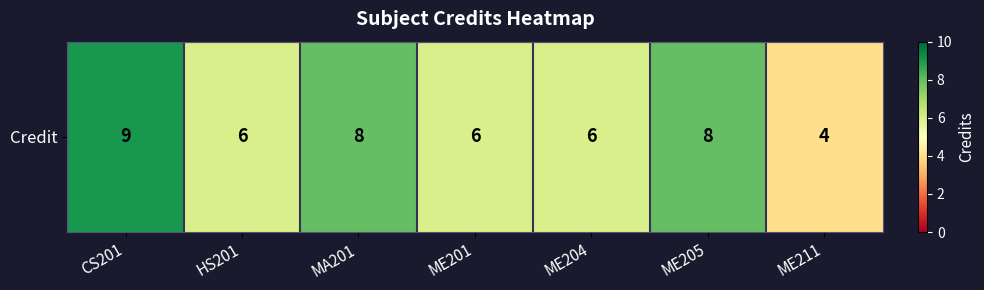

Which category has the lowest value across all series?

ME211